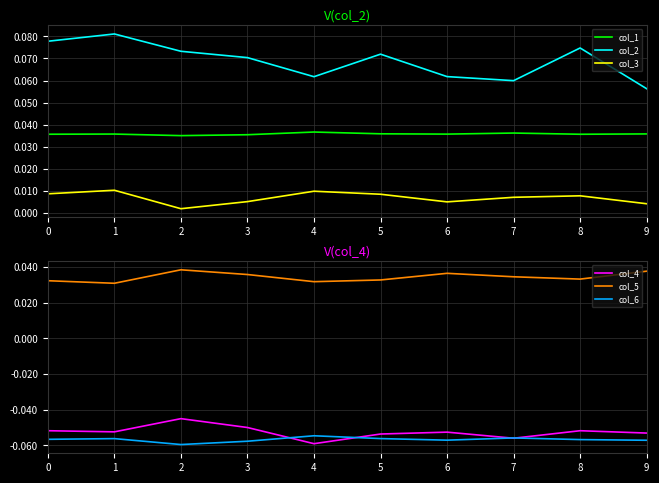

What is the spread (max minus min) of values at 4?

0.1